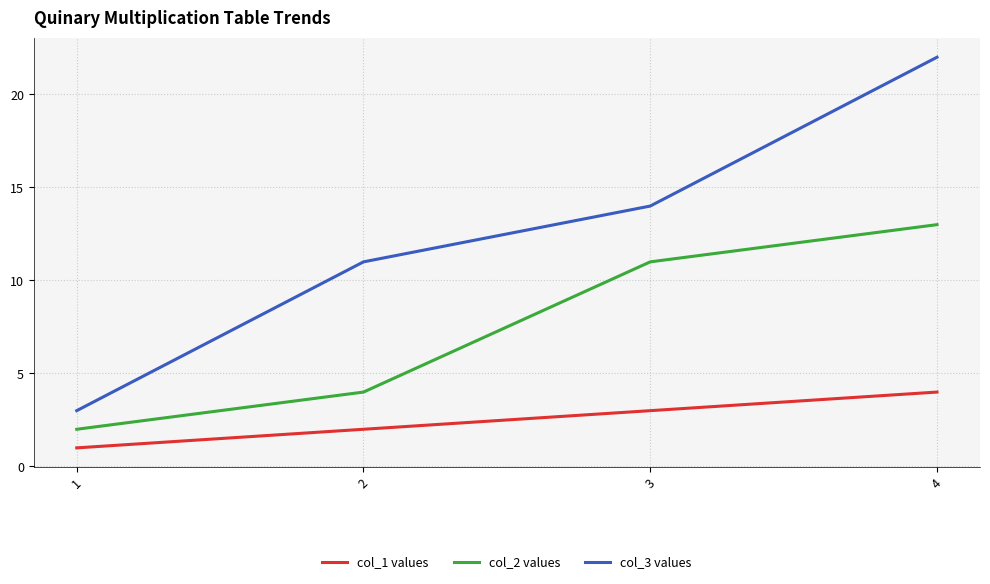

Count the col_1 values values in the range 2 to 4.

3